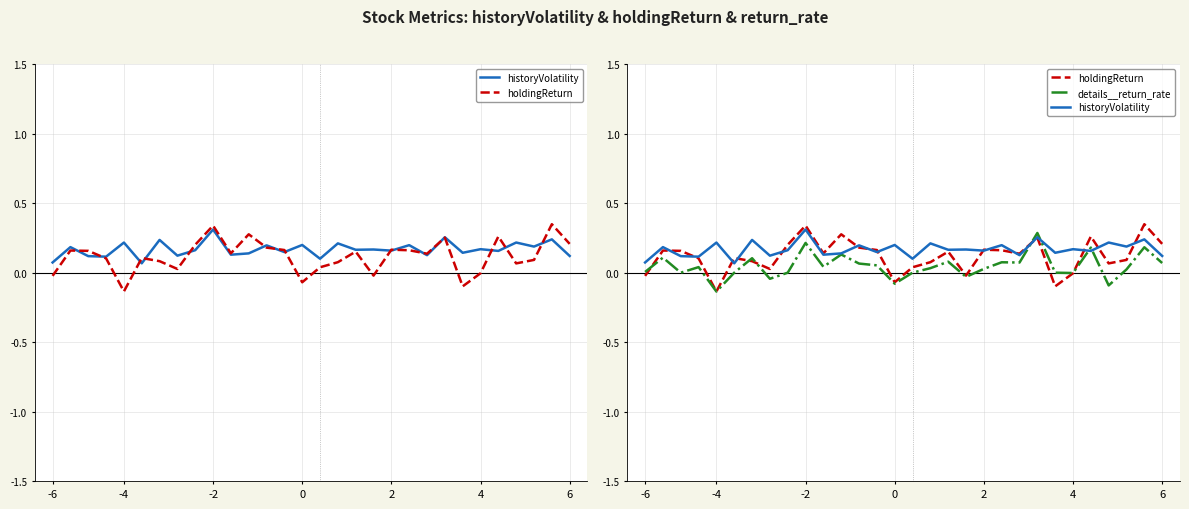

What is the difference between the second highest and second lowest values in the holdingReturn series?

0.4